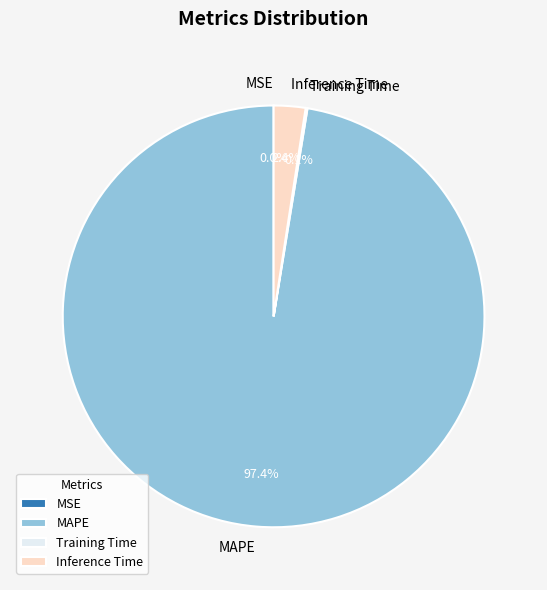

Combined, what portion of the pie is Inference Time and MAPE?

99.9%